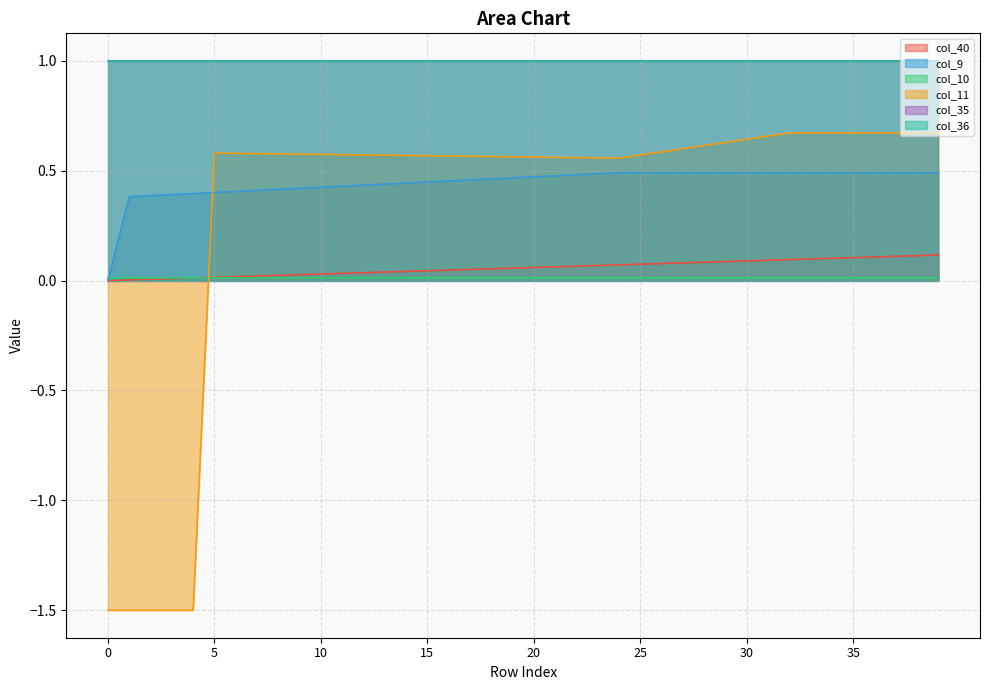

True or false: col_11 and col_9 intersect in this chart.

True